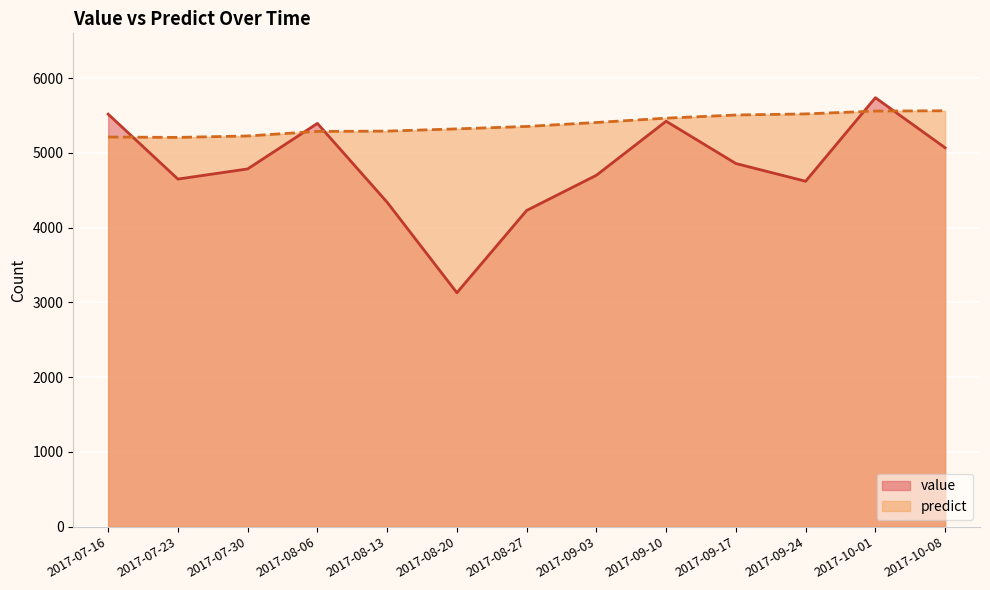

How many interior local valleys does the predict series have?

1